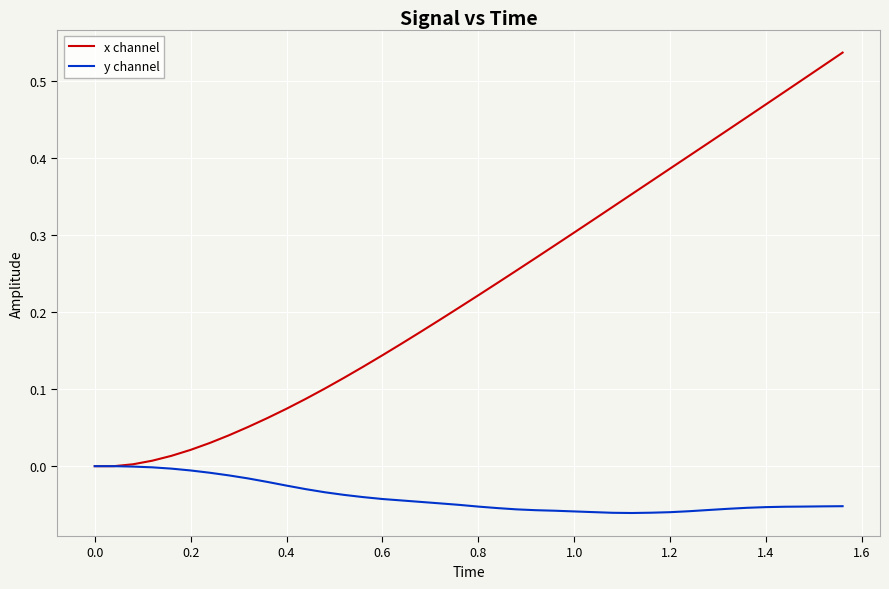

Which series has the largest range (max minus min)?

x channel